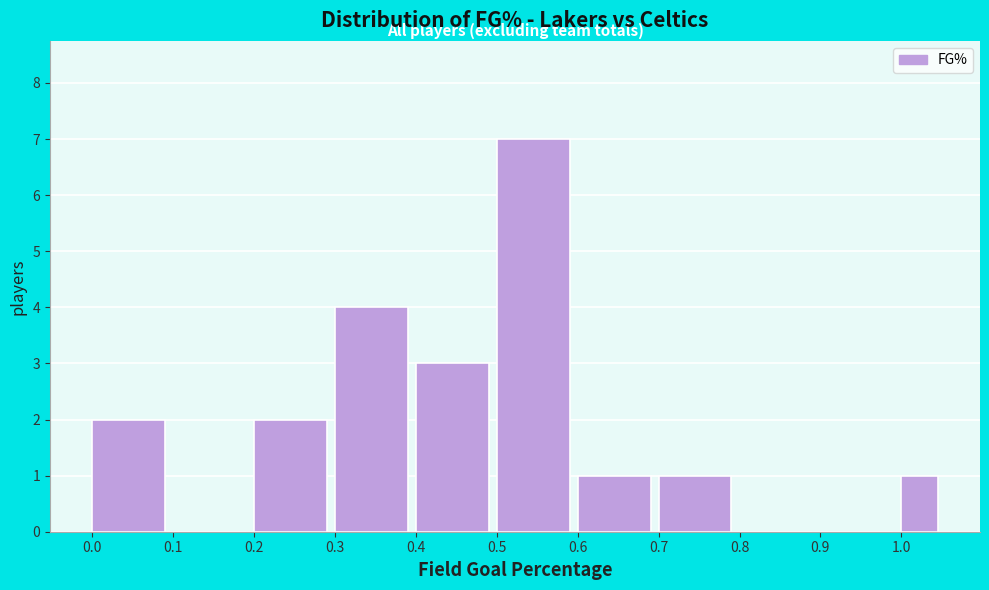

Which range on the x-axis has the tallest bar?

0.50 to 0.60